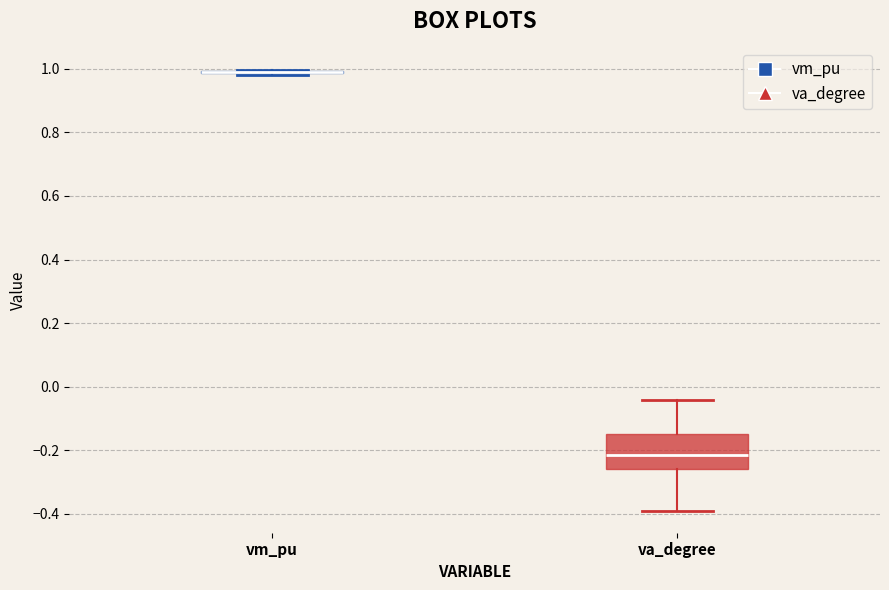

Reading left to right, transcribe this box plot: for each box, give where its median line is, the range the box spans, and where its two whiskers end, as read against the y-axis. The values are not printed on the chart, so give them approximately, as read against the axis.

vm_pu: box collapsed to a line at 0.98, whiskers 0.98 to 1.00
va_degree: median -0.22, box -0.26 to -0.14, whiskers -0.38 to -0.04